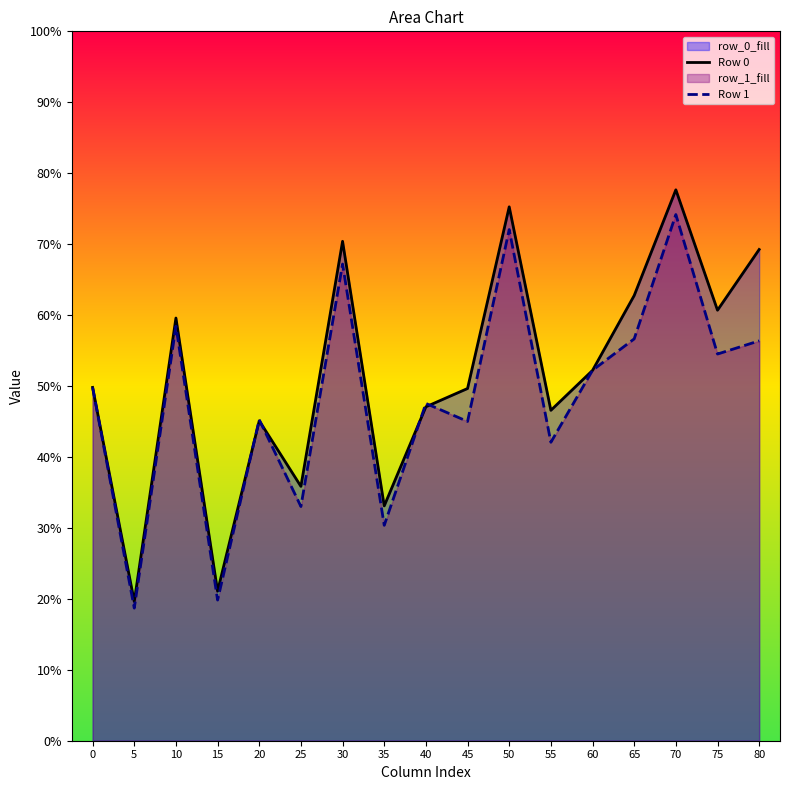

Between which two adjacent categories do Row 1 and Row 0 first intersect?

15 and 20